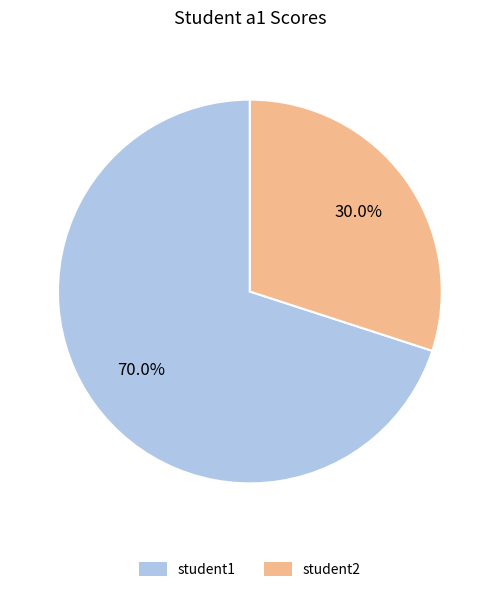

To the nearest percent, what is the average slice percentage?

50%